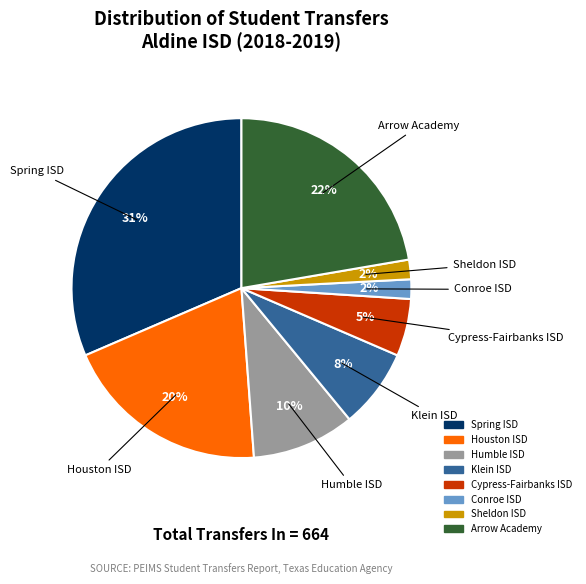

How many segments does this pie chart have?

8